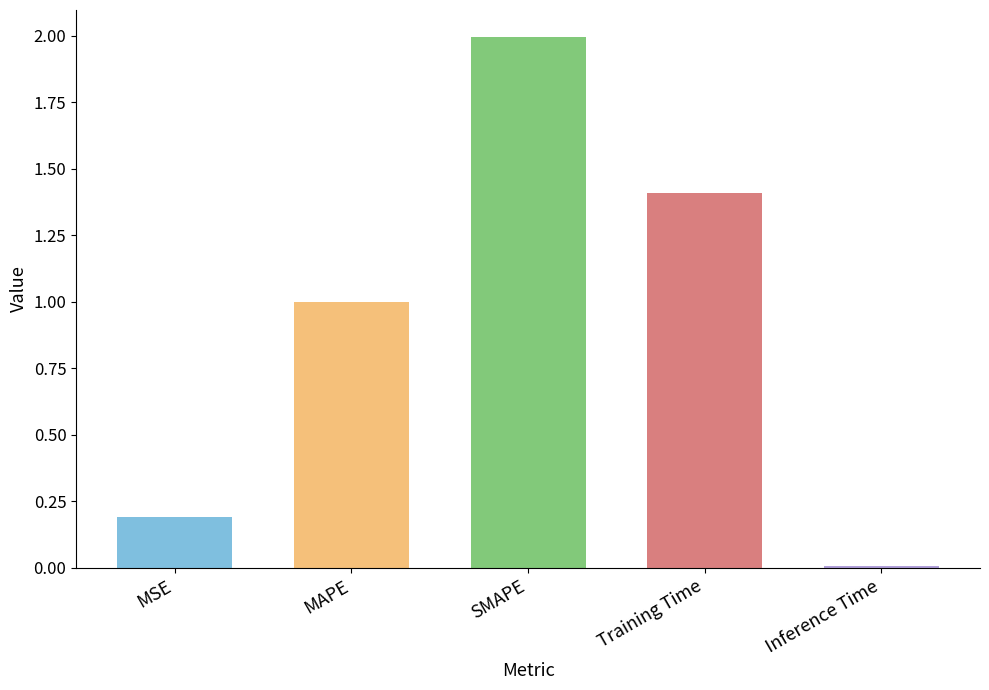

List the labels in order of value, smallest first.

Inference Time, MSE, MAPE, Training Time, SMAPE